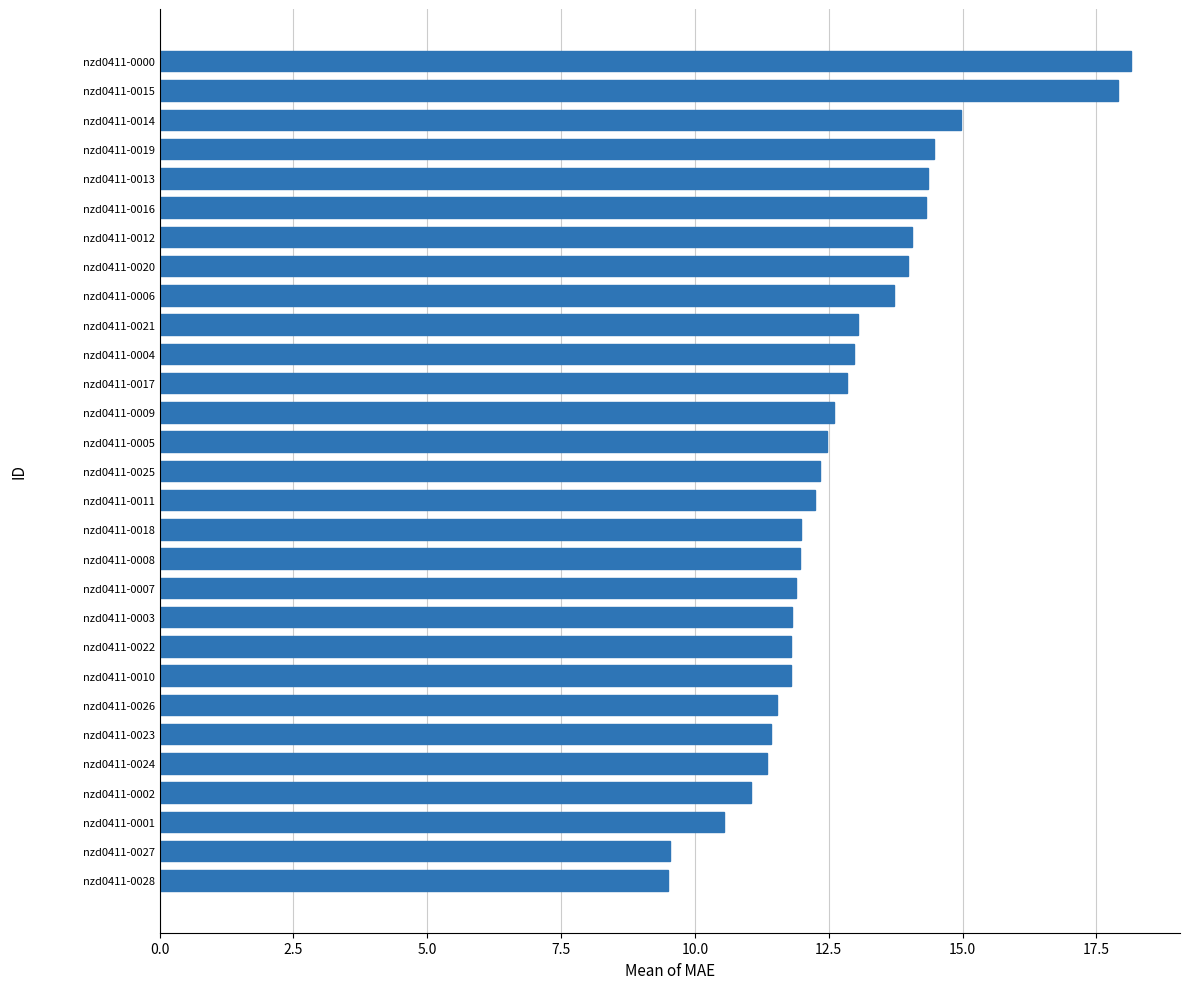

Does the chart contain stacked bars?

No